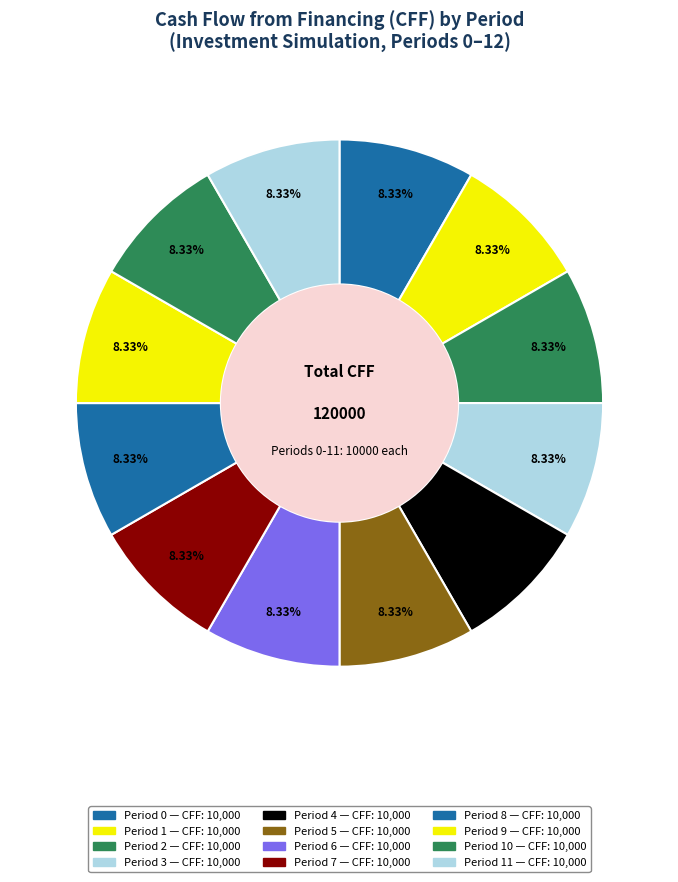

Does any single category account for the majority?

No